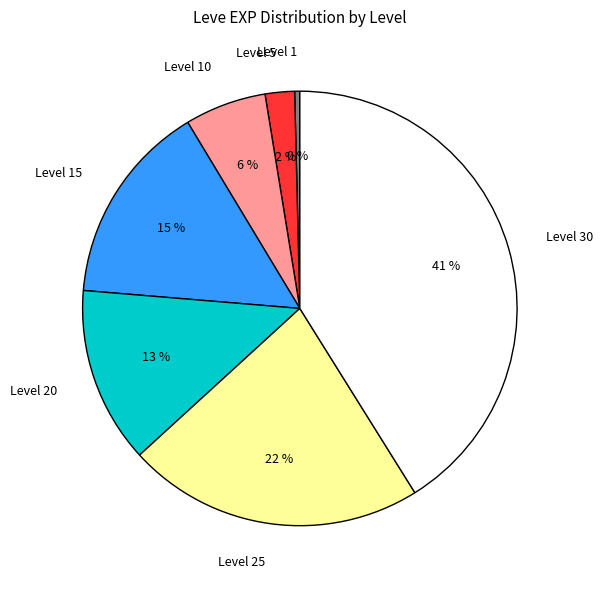

How many segments does this pie chart have?

7